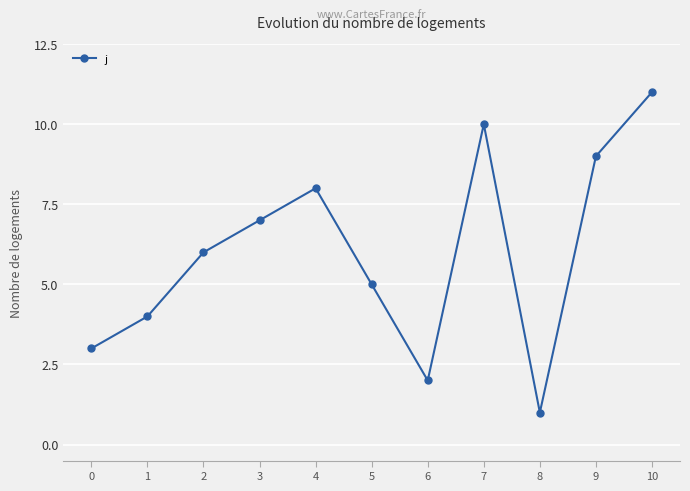

What is the change in value from 5 to 7?

+5